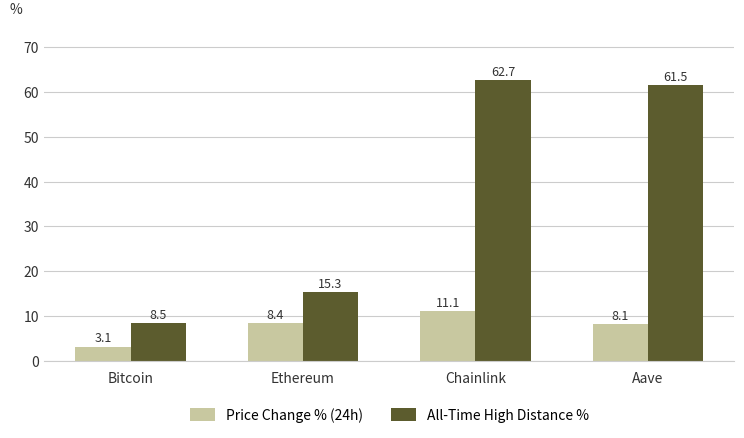

Where is Price Change % (24h) nearest to the value 7?

Aave